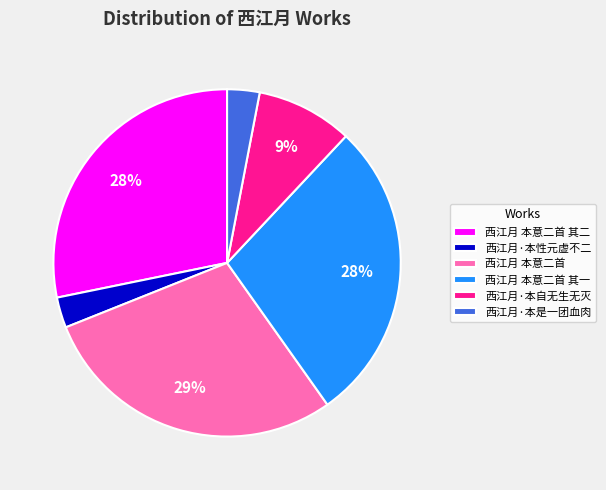

Which category has the biggest portion of the pie?

西江月 本意二首